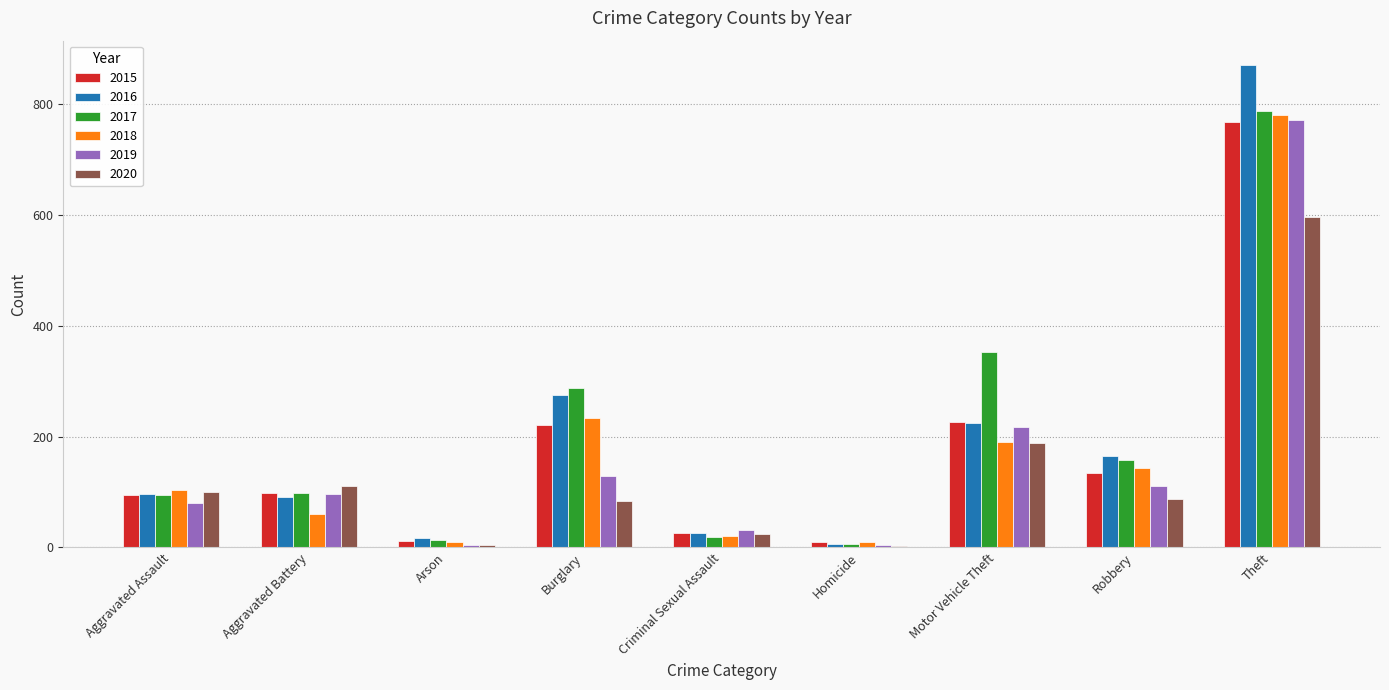

At which label is 2020 closest to 298?

Motor Vehicle Theft